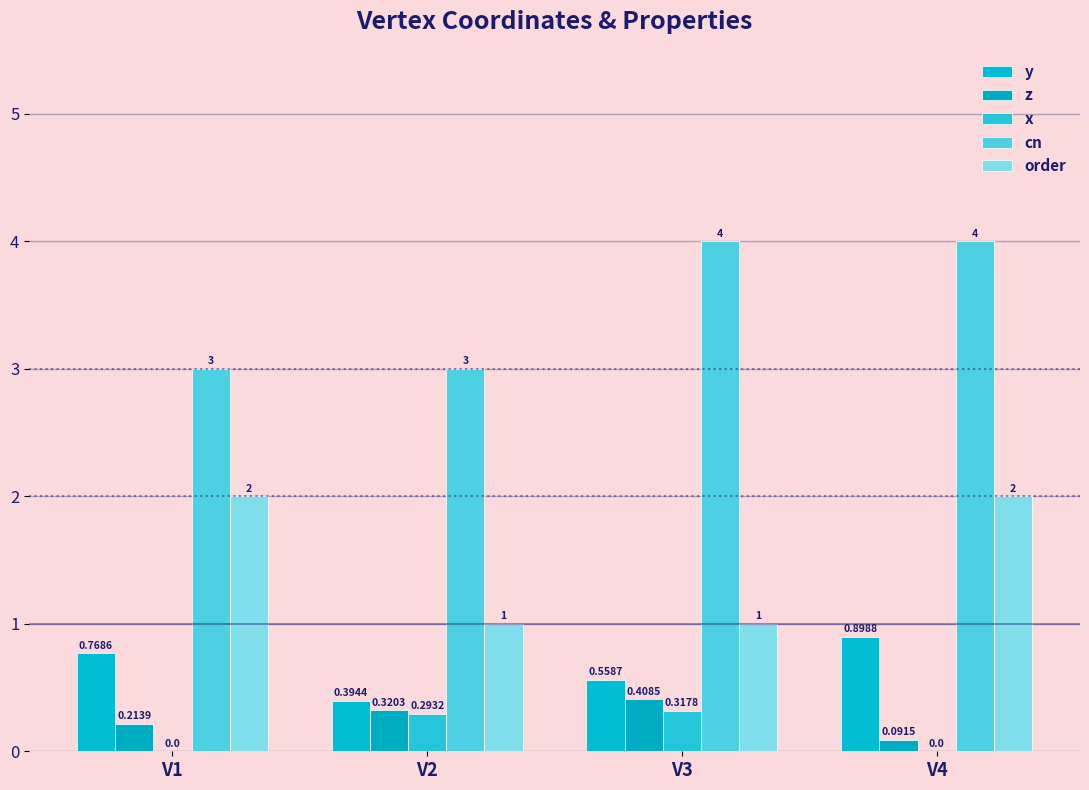

At which category does the chart reach its minimum across all series?

V1